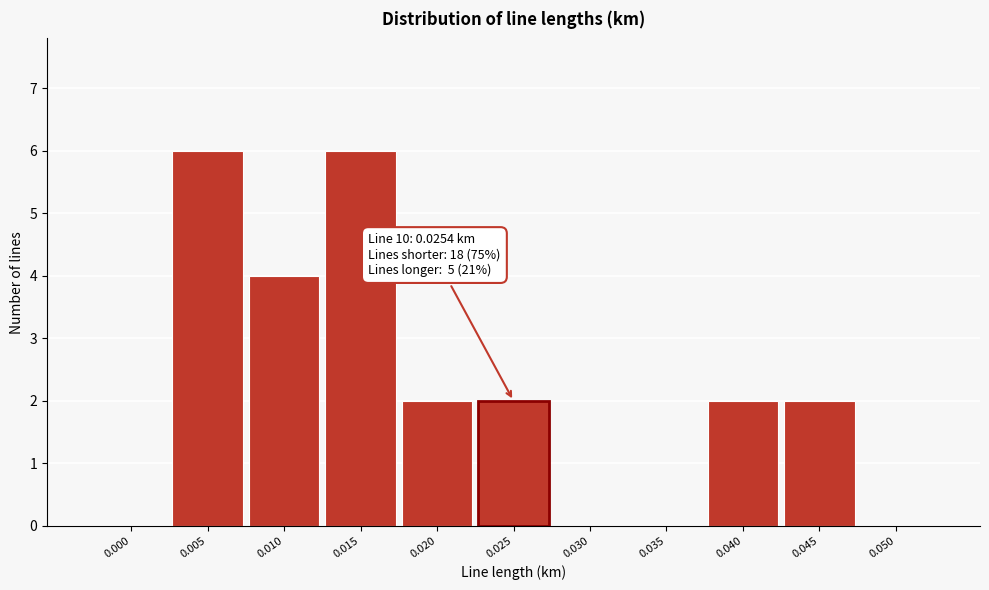

Reading left to right, transcribe all the data shown in this chart.

0.000=0	0.005=6	0.010=4	0.015=6	0.020=2	0.025=2	0.030=0	0.035=0	0.040=2	0.045=2	0.050=0